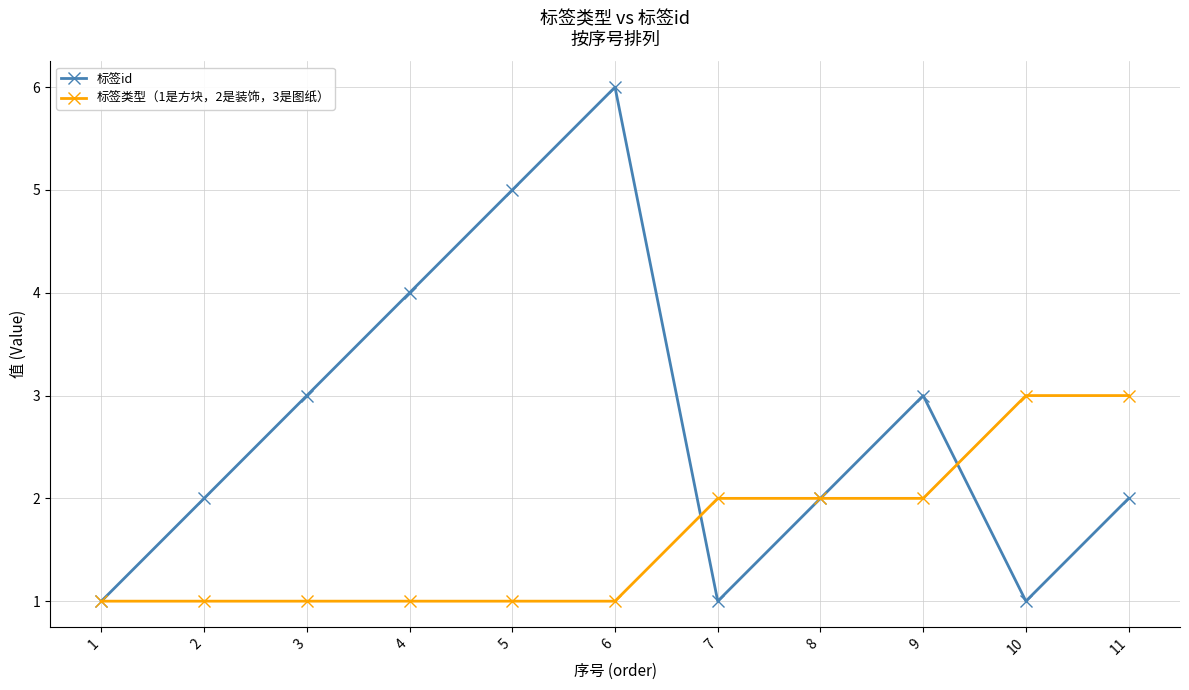

True or false: 标签id has a value of 3 at 9.

True